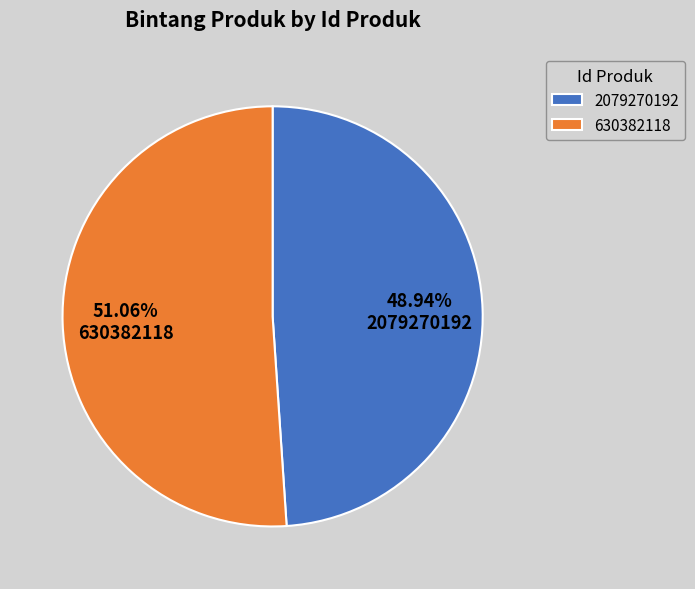

True or false: 630382118 accounts for 42% of the total.

False